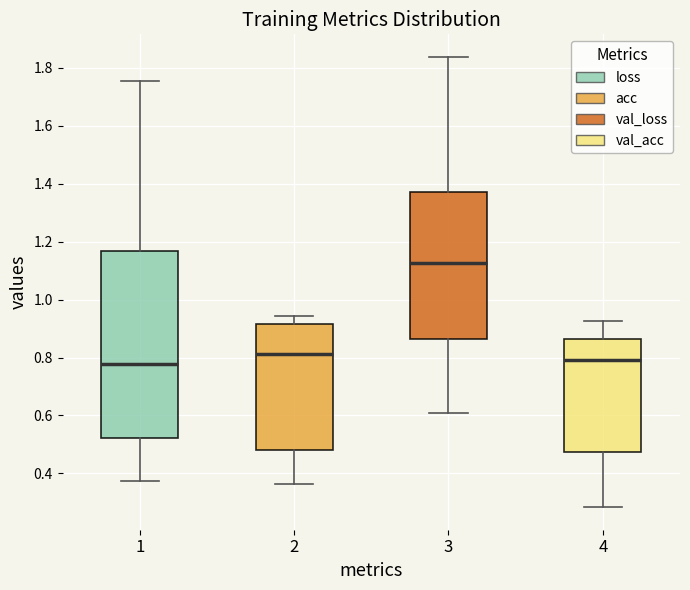

Reading left to right, transcribe this box plot: for each box, give where its median line is, the range the box spans, and where its two whiskers end, as read against the y-axis. The values are not printed on the chart, so give them approximately, as read against the axis.

1: median 0.78, box 0.52 to 1.16, whiskers 0.38 to 1.76
2: median 0.82, box 0.48 to 0.92, whiskers 0.36 to 0.94
3: median 1.12, box 0.86 to 1.38, whiskers 0.62 to 1.84
4: median 0.80, box 0.48 to 0.86, whiskers 0.28 to 0.92